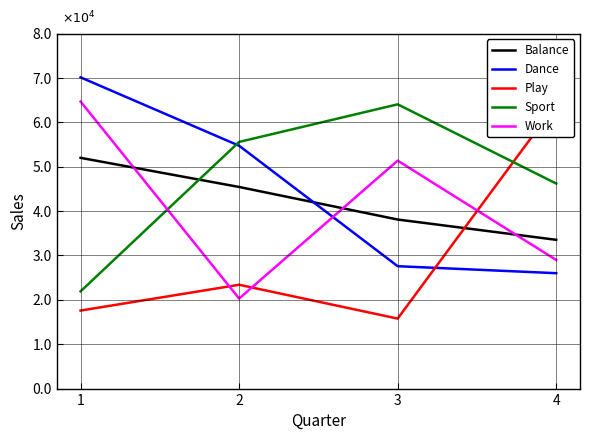

True or false: Play and Work intersect in this chart.

True